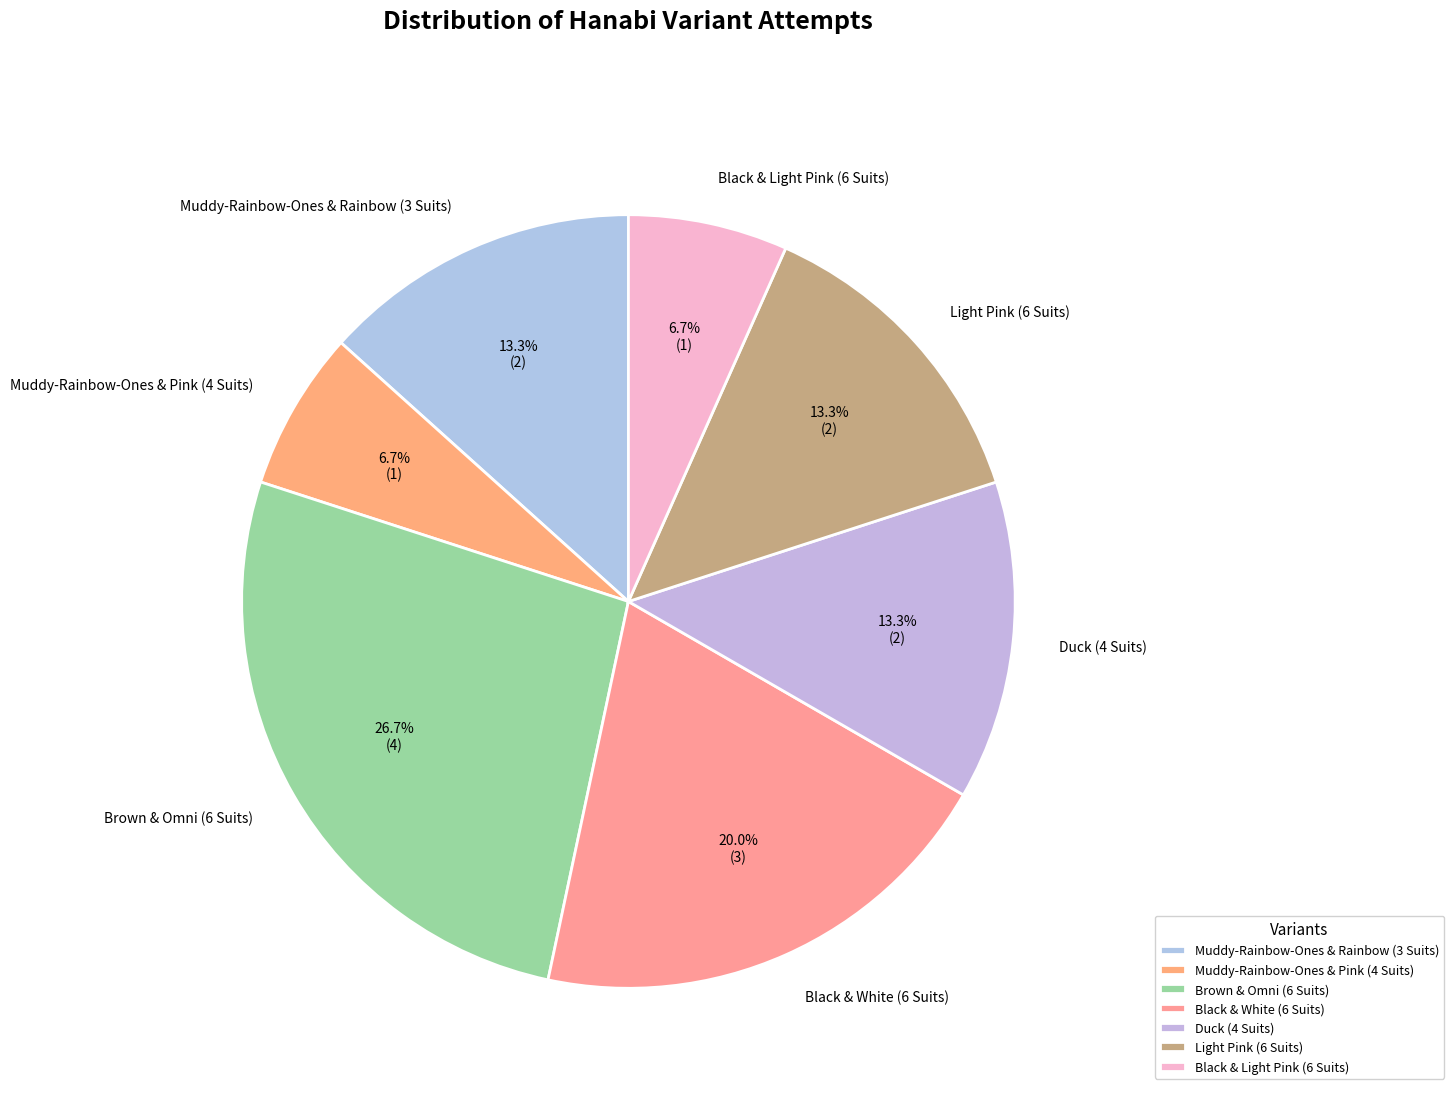

To the nearest percent, what portion does Duck (4 Suits) represent?

13%